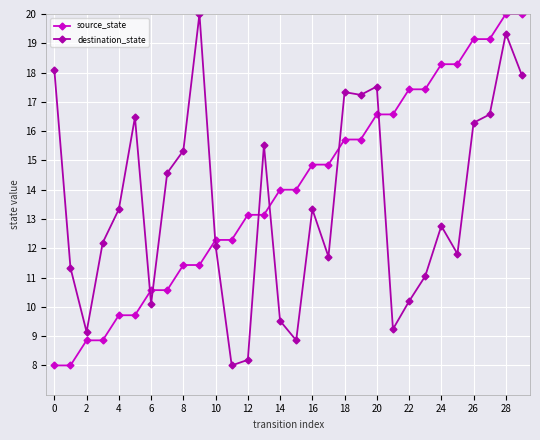

How many series are shown in this chart?

2